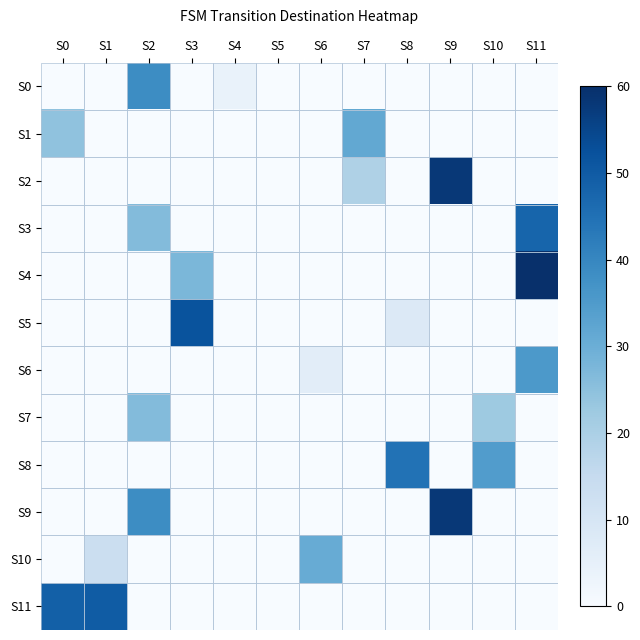

Reading left to right, what are all the values shown in this chart?

S0: S0=0.0	S1=0.0	S2=38.6	S3=0.0	S4=4.1	S5=0.0	S6=0.0	S7=0.0	S8=0.0	S9=0.0	S10=0.0	S11=0.0
S1: S0=24.4	S1=0.0	S2=0.0	S3=0.0	S4=0.0	S5=0.0	S6=0.0	S7=31.5	S8=0.0	S9=0.0	S10=0.0	S11=0.0
S2: S0=0.0	S1=0.0	S2=0.0	S3=0.0	S4=0.0	S5=0.0	S6=0.0	S7=19.3	S8=0.0	S9=58.0	S10=0.0	S11=0.0
S3: S0=0.0	S1=0.0	S2=26.4	S3=0.0	S4=0.0	S5=0.0	S6=0.0	S7=0.0	S8=0.0	S9=0.0	S10=0.0	S11=47.8
S4: S0=0.0	S1=0.0	S2=0.0	S3=27.5	S4=0.0	S5=0.0	S6=0.0	S7=0.0	S8=0.0	S9=0.0	S10=0.0	S11=60.0
S5: S0=0.0	S1=0.0	S2=0.0	S3=51.9	S4=0.0	S5=0.0	S6=0.0	S7=0.0	S8=8.1	S9=0.0	S10=0.0	S11=0.0
S6: S0=0.0	S1=0.0	S2=0.0	S3=0.0	S4=0.0	S5=0.0	S6=6.1	S7=0.0	S8=0.0	S9=0.0	S10=0.0	S11=35.6
S7: S0=0.0	S1=0.0	S2=26.4	S3=0.0	S4=0.0	S5=0.0	S6=0.0	S7=0.0	S8=0.0	S9=0.0	S10=22.4	S11=0.0
S8: S0=0.0	S1=0.0	S2=0.0	S3=0.0	S4=0.0	S5=0.0	S6=0.0	S7=0.0	S8=44.7	S9=0.0	S10=34.6	S11=0.0
S9: S0=0.0	S1=0.0	S2=38.6	S3=0.0	S4=0.0	S5=0.0	S6=0.0	S7=0.0	S8=0.0	S9=58.0	S10=0.0	S11=0.0
S10: S0=0.0	S1=13.2	S2=0.0	S3=0.0	S4=0.0	S5=0.0	S6=30.5	S7=0.0	S8=0.0	S9=0.0	S10=0.0	S11=0.0
S11: S0=48.8	S1=49.8	S2=0.0	S3=0.0	S4=0.0	S5=0.0	S6=0.0	S7=0.0	S8=0.0	S9=0.0	S10=0.0	S11=0.0